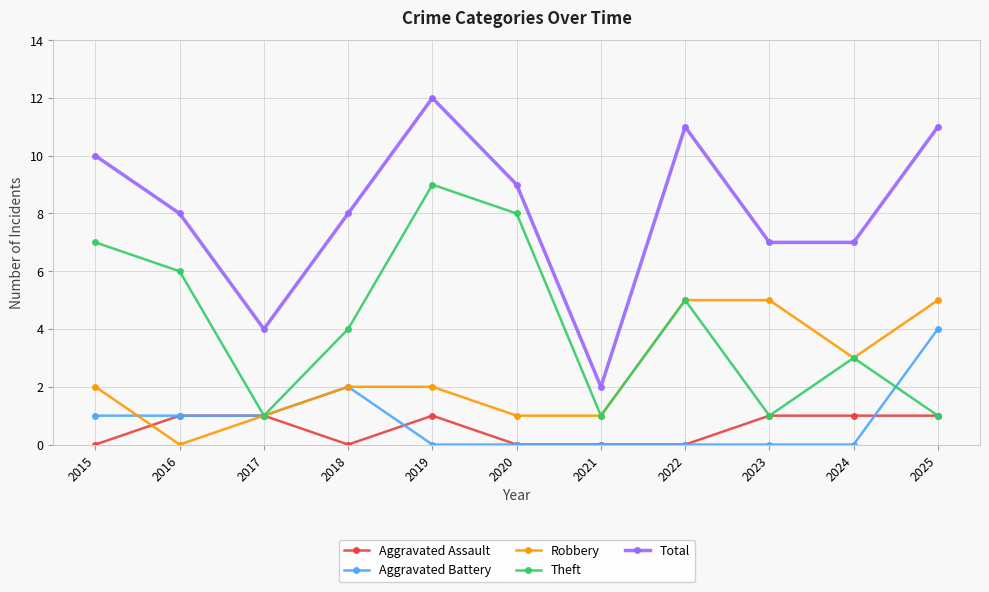

Which series has the largest total across all categories?

Total